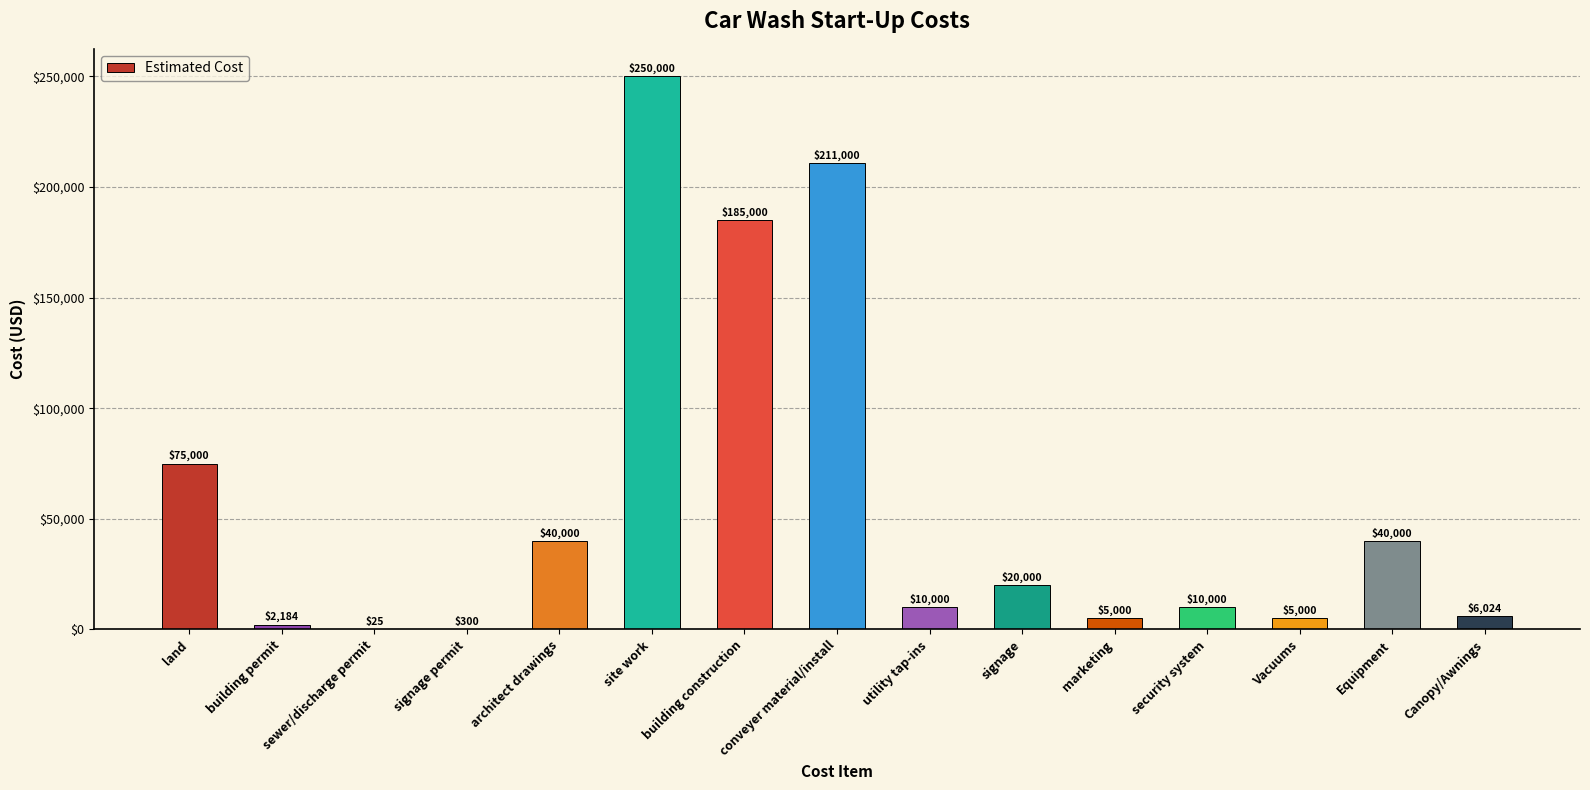

Is it true that the value at utility tap-ins is 10000?

True